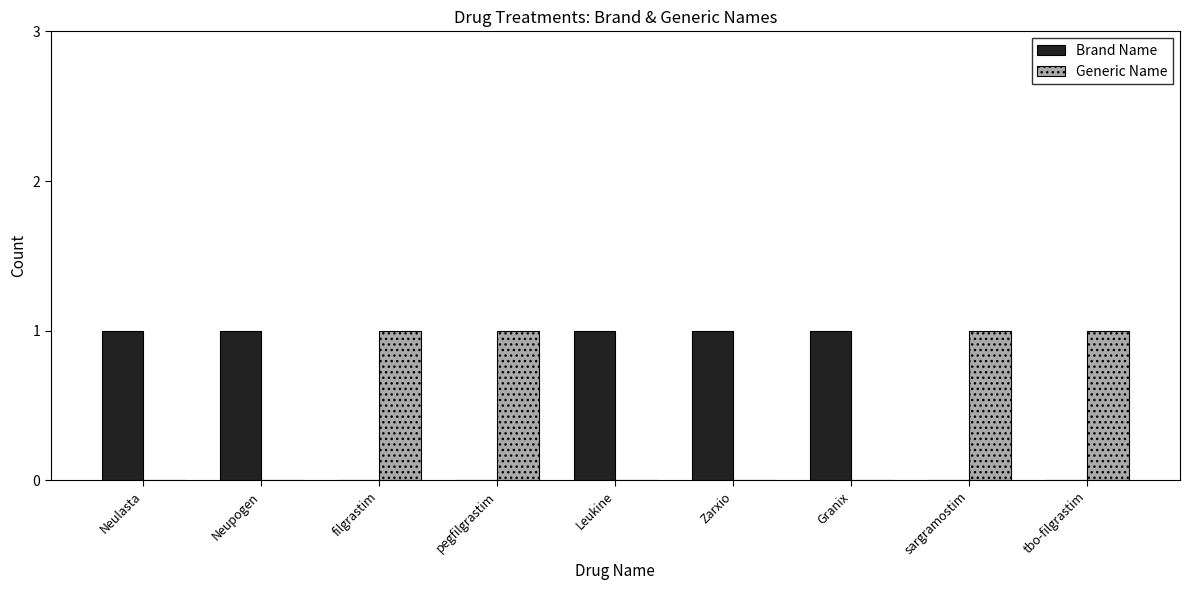

The Brand Name series shows 1 at Leukine. True or false?

True